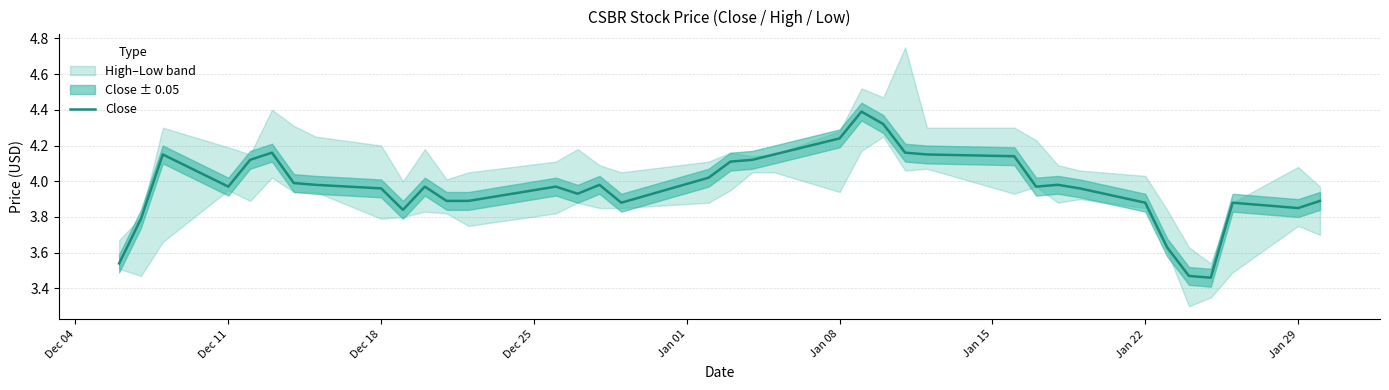

Is this an area chart (filled region under the line)?

No